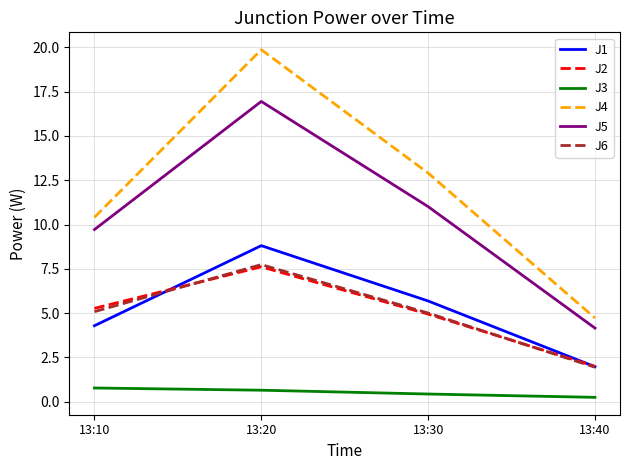

At which category is the sum across all series the highest?

13:20